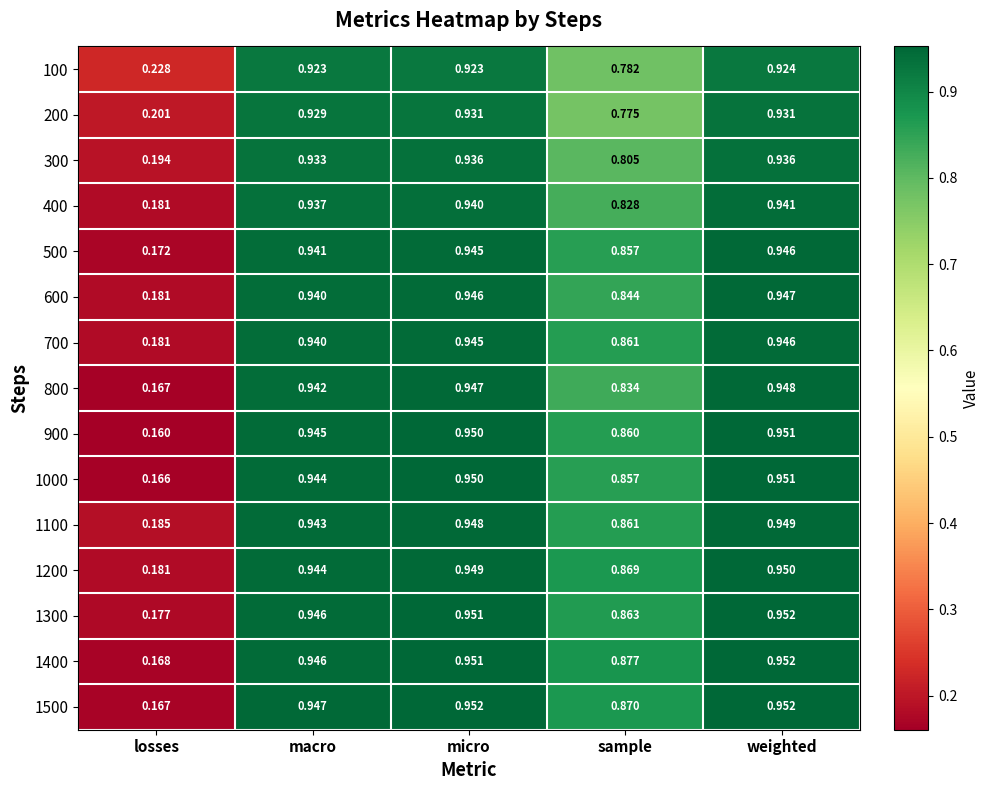

Rank the categories by 600 value from highest to lowest.

weighted, micro, macro, sample, losses